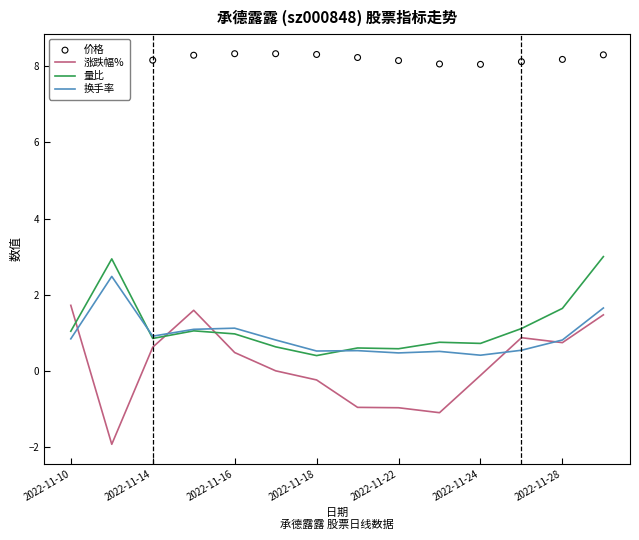

Which series has the largest total across all categories?

价格